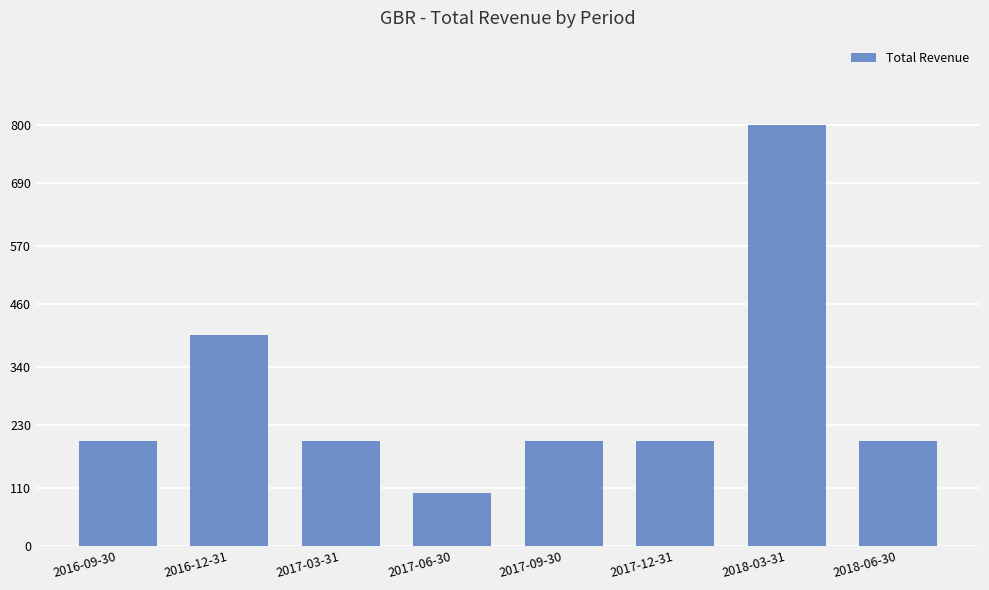

Does the chart contain any negative values?

No